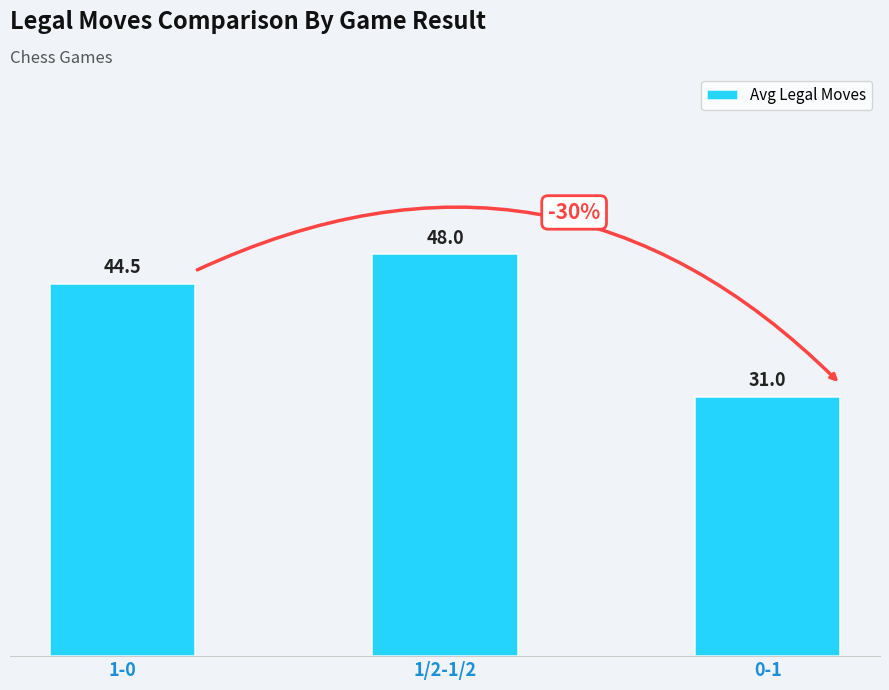

What is the label of the 1st bar from the left?

1-0